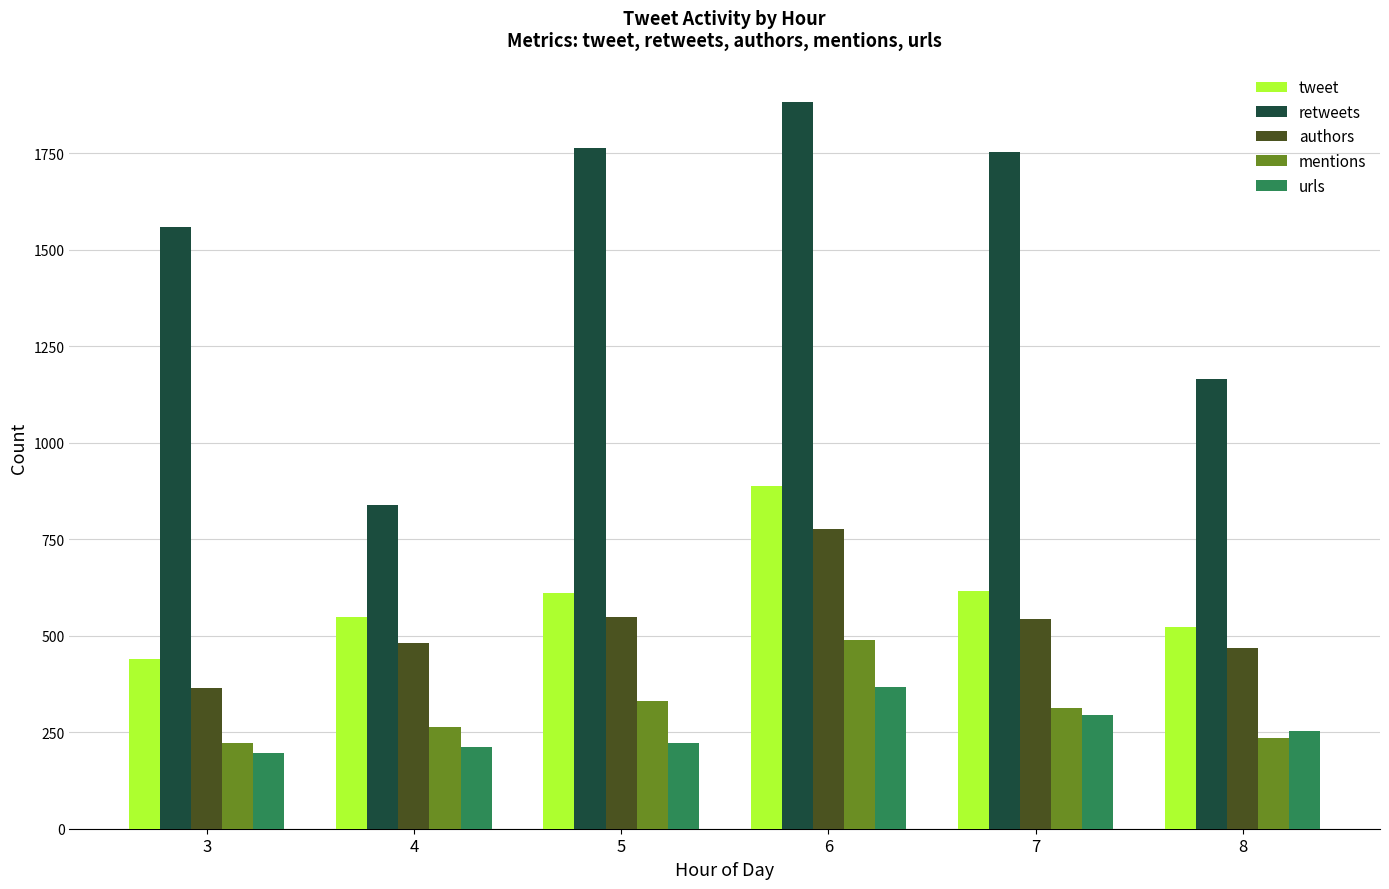

What is the value of the retweets bar at the 6th from the left?

1166